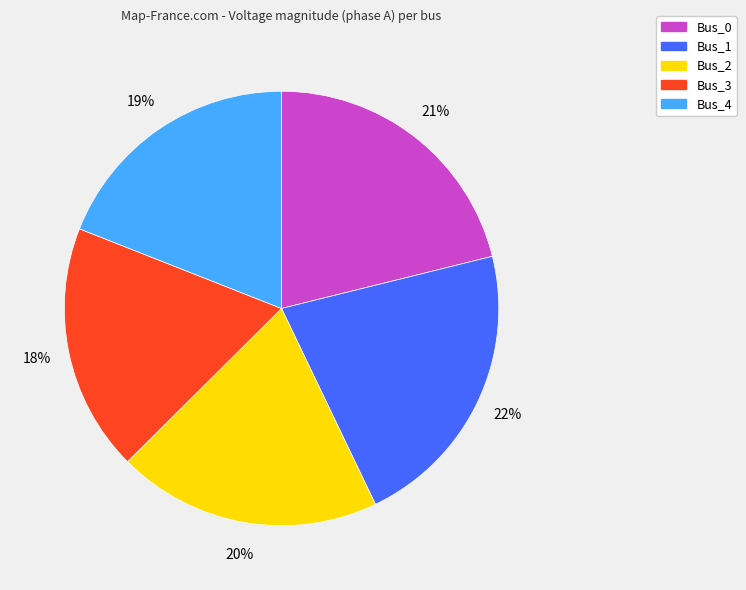

To the nearest percent, what is the average slice percentage?

20%